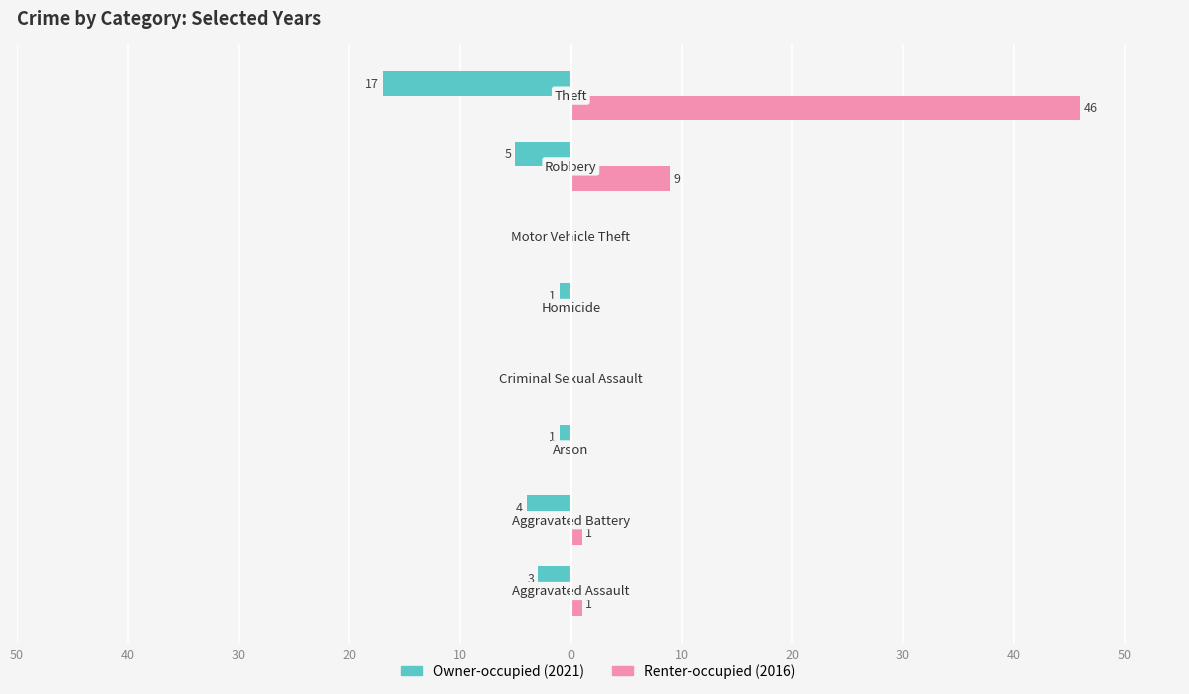

What are all the series names shown in the legend?

Owner-occupied (2021), Renter-occupied (2016)